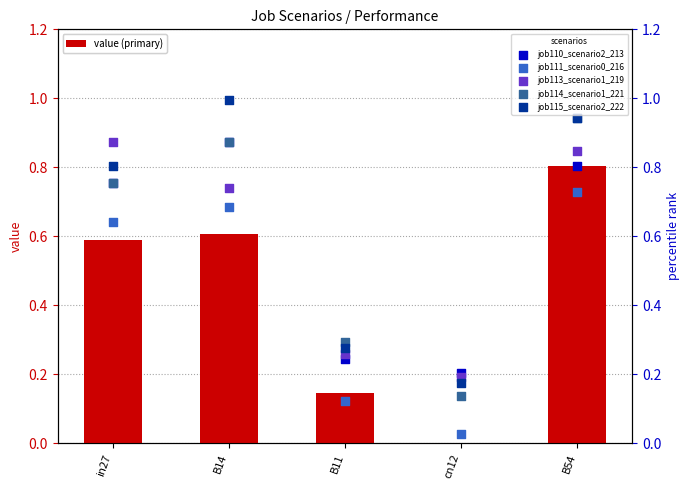

Which series contains the highest Y value?

job115_scenario2_222